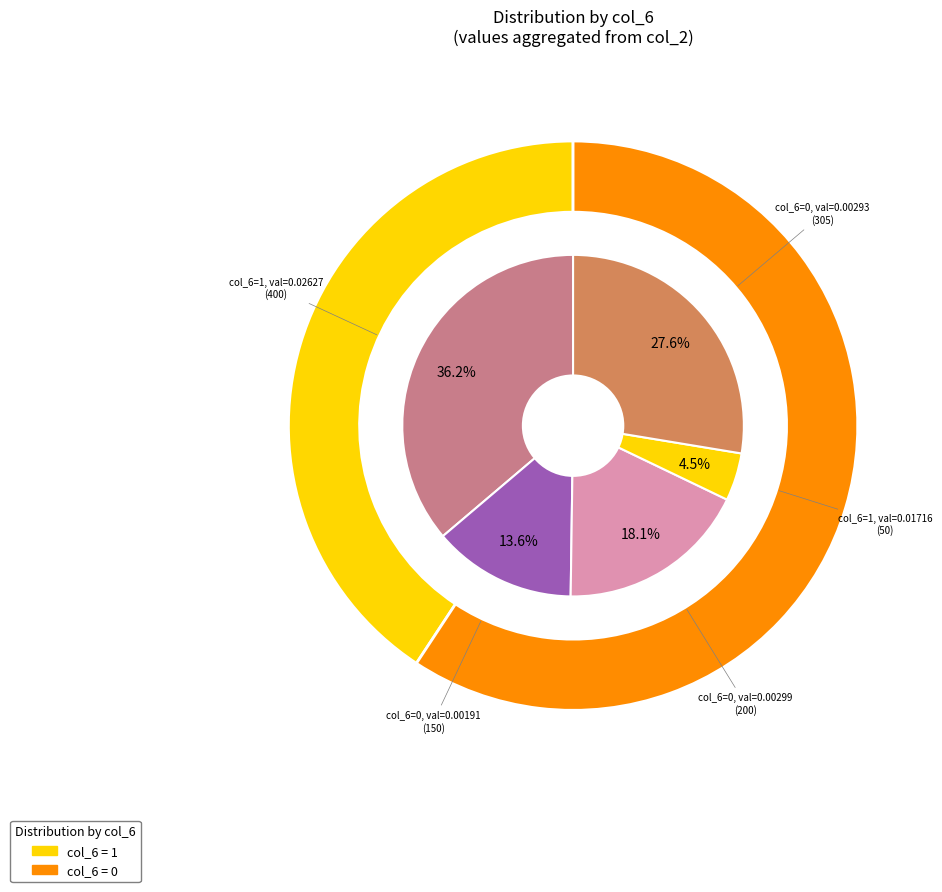

What percentage is the 1 slice, to the nearest percent?

4%